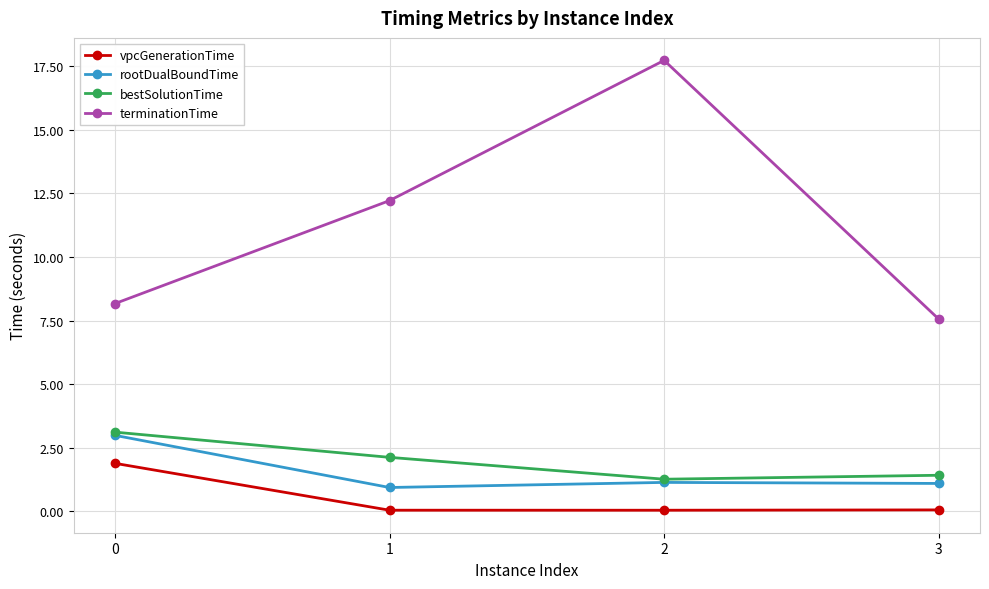

What are all the series names shown in the legend?

vpcGenerationTime, rootDualBoundTime, bestSolutionTime, terminationTime